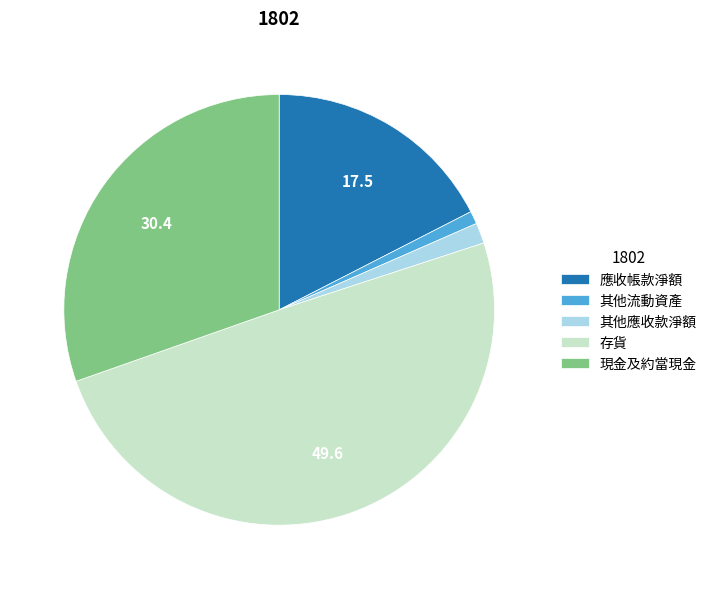

Is 現金及約當現金 the majority of the pie?

No